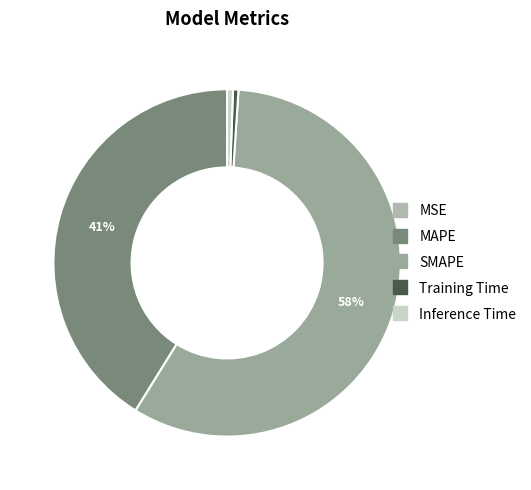

To the nearest percent, what percentage of the pie is SMAPE?

58%